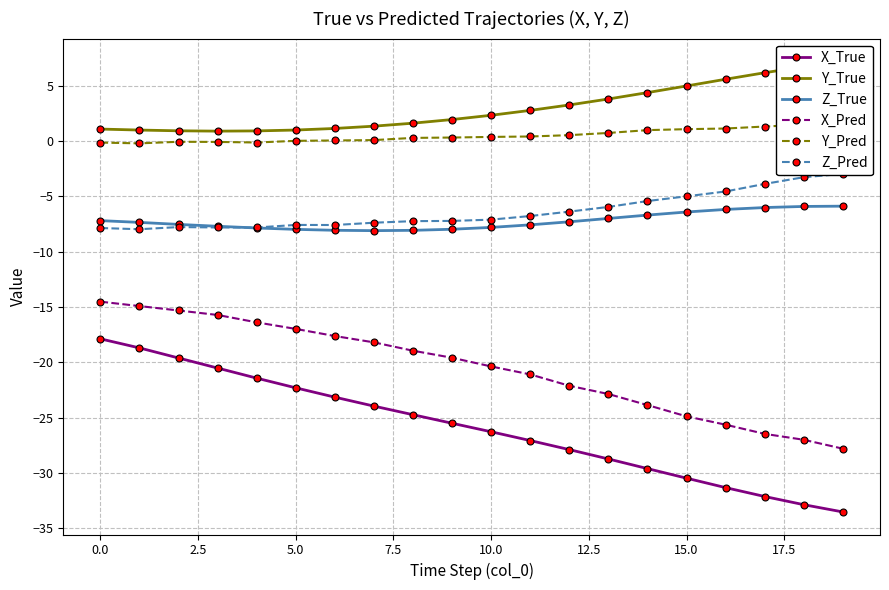

Is this an area chart (filled region under the line)?

No